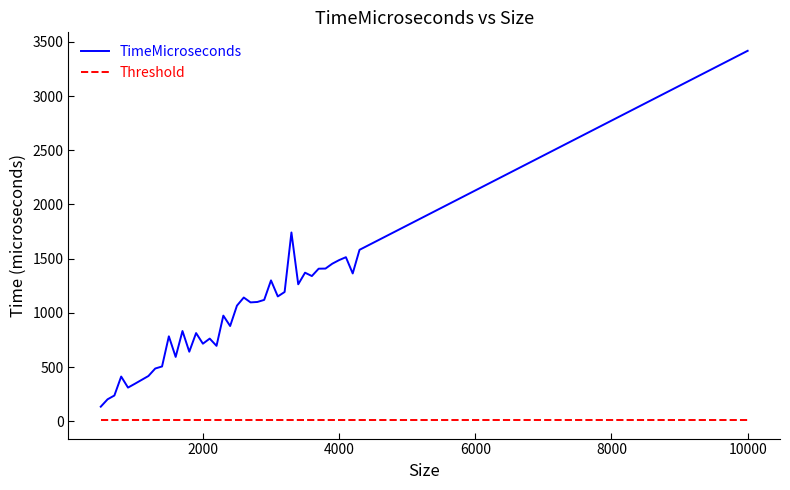

True or false: Threshold and TimeMicroseconds cross at least once.

False